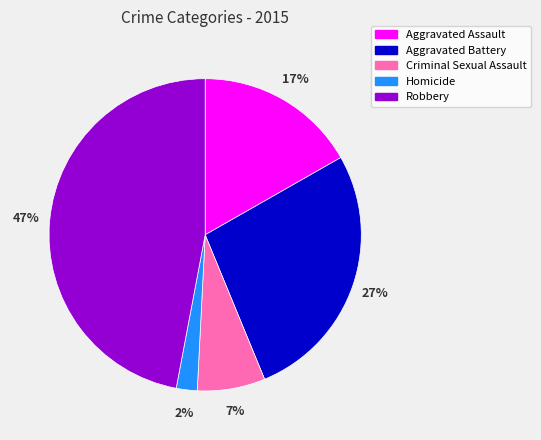

True or false: Criminal Sexual Assault accounts for 1% of the total.

False